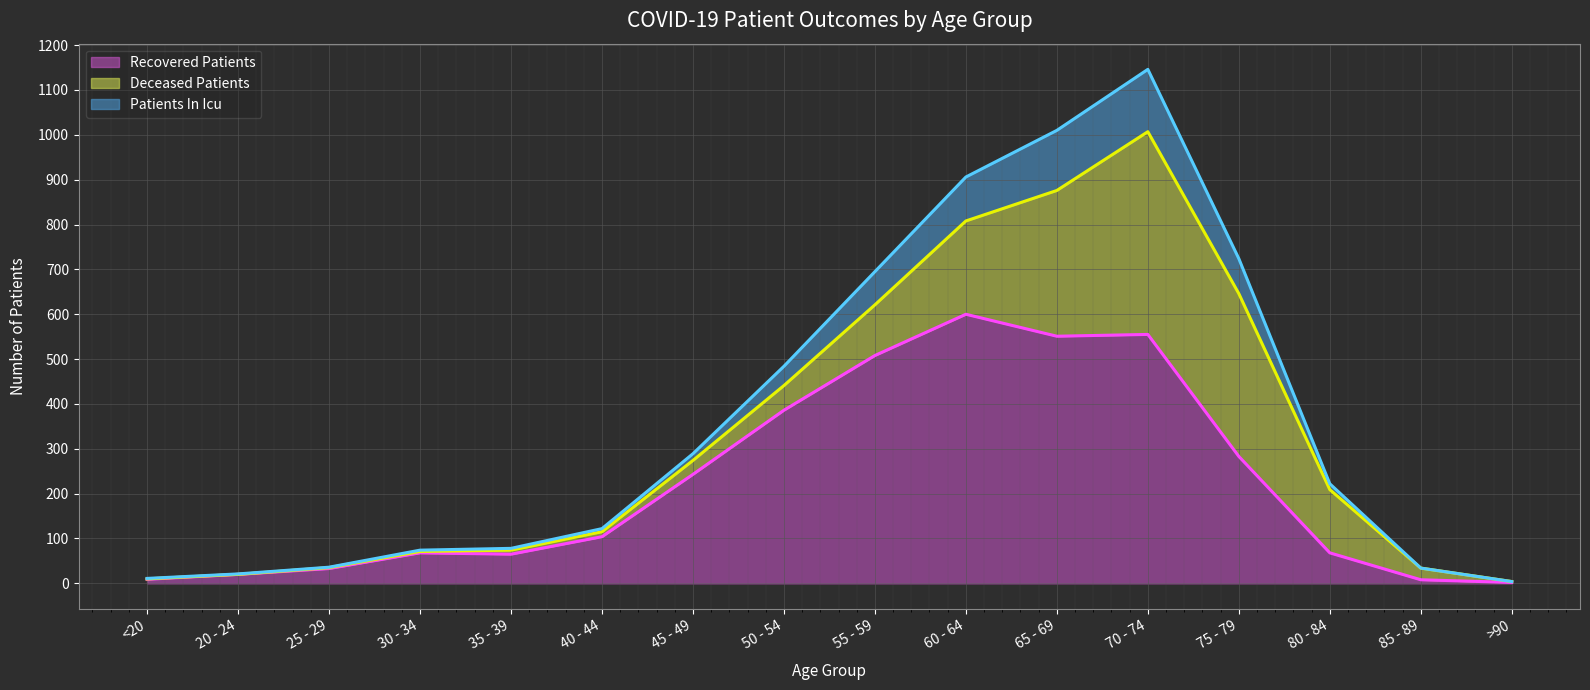

What are all the series names shown in the legend?

Recovered Patients, Deceased Patients, Patients In Icu